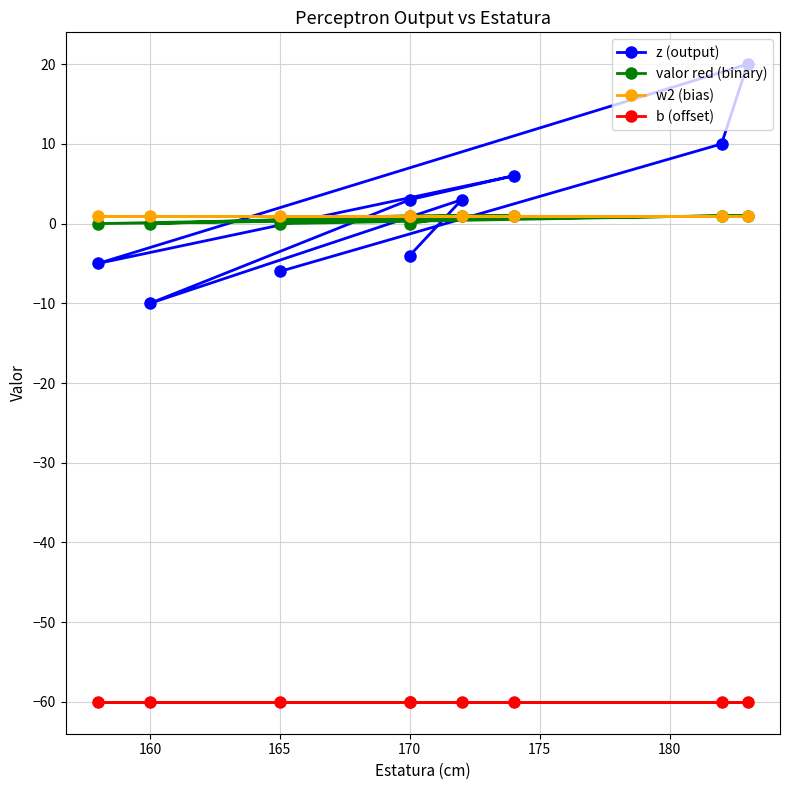

Which series has the largest total across all categories?

z (output)